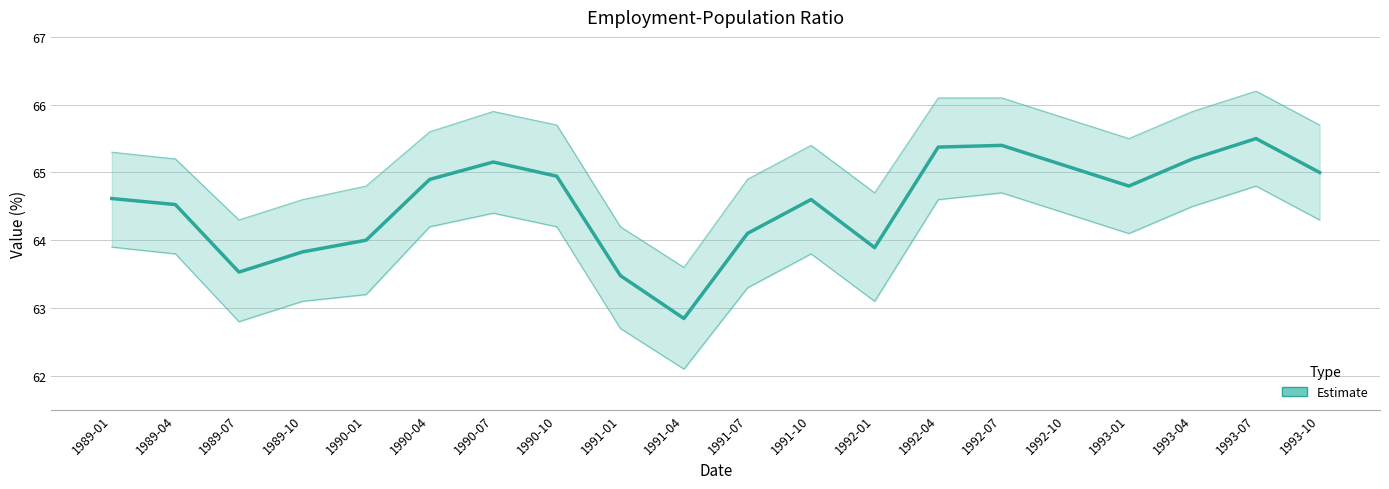

What is the maximum value shown in the chart?

65.5